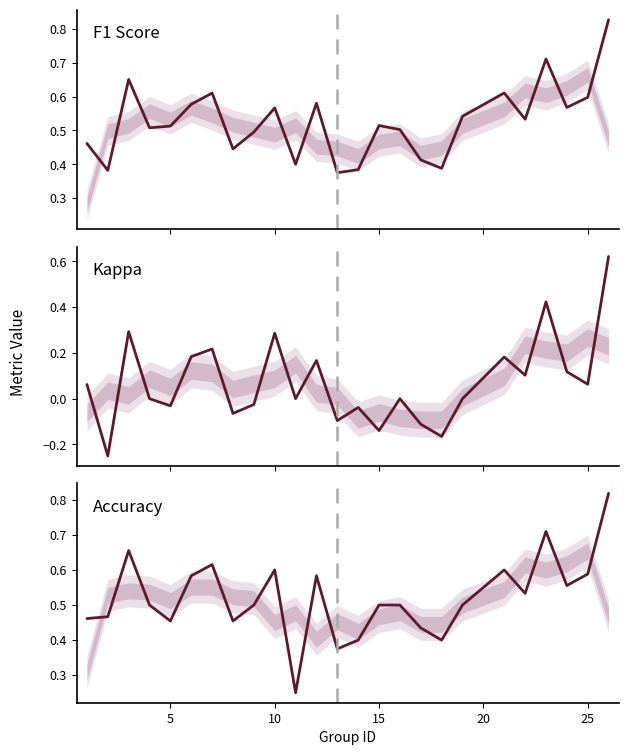

What is the highest value of the Kappa series?

0.6